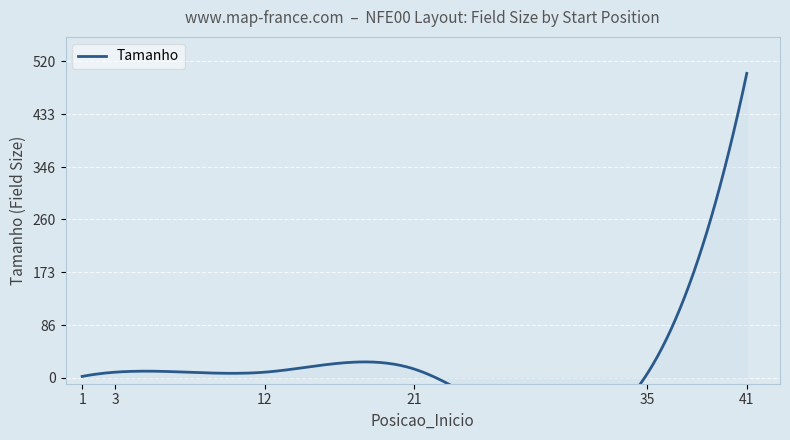

Reading left to right, transcribe all the data shown in this chart.

2	9	9	14	6	500